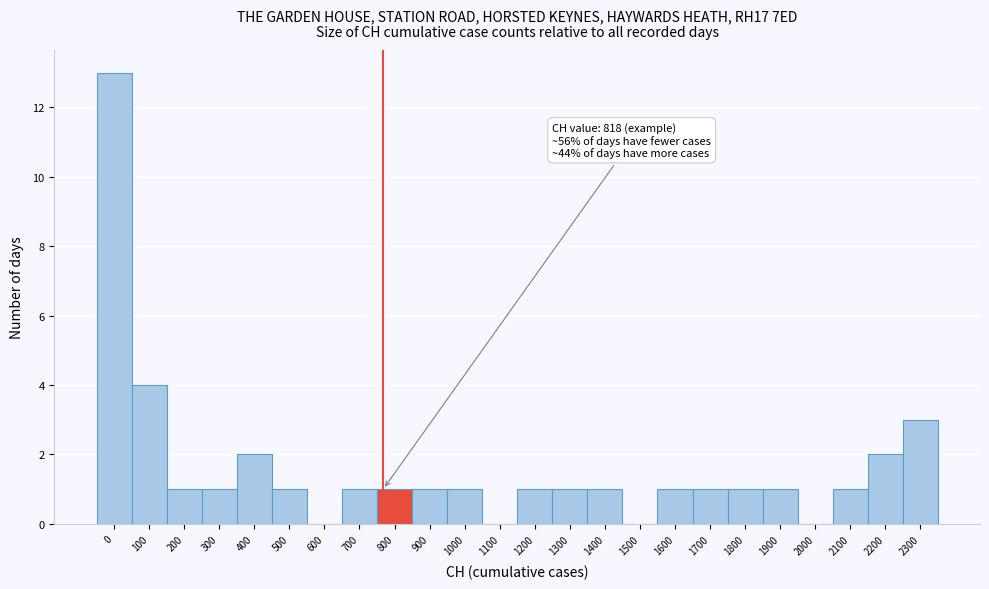

Reading right to left, transcribe all the data shown in this chart.

2300=3	2200=2	2100=1	2000=0	1900=1	1800=1	1700=1	1600=1	1500=0	1400=1	1300=1	1200=1	1100=0	1000=1	900=1	800=1	700=1	600=0	500=1	400=2	300=1	200=1	100=4	0=13